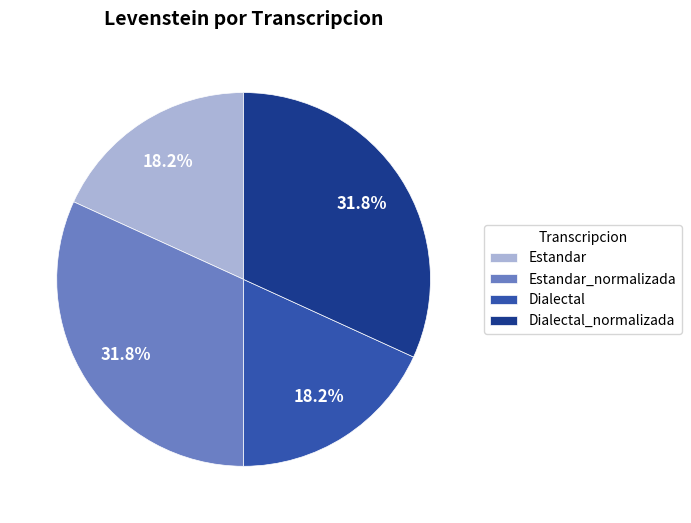

Between Estandar and Dialectal_normalizada, which is larger?

Dialectal_normalizada